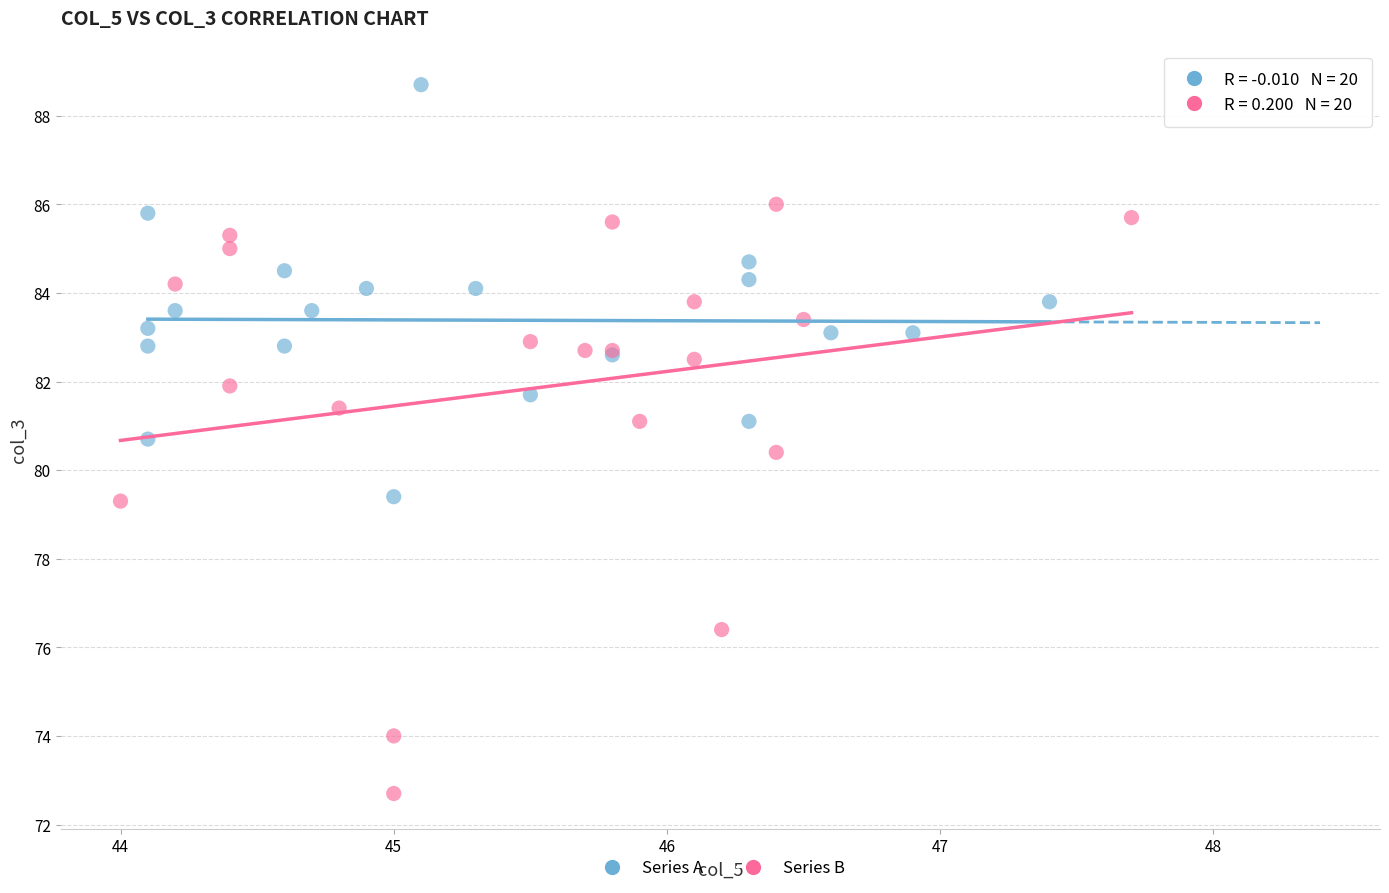

Which series has the widest spread of Y values?

Series B